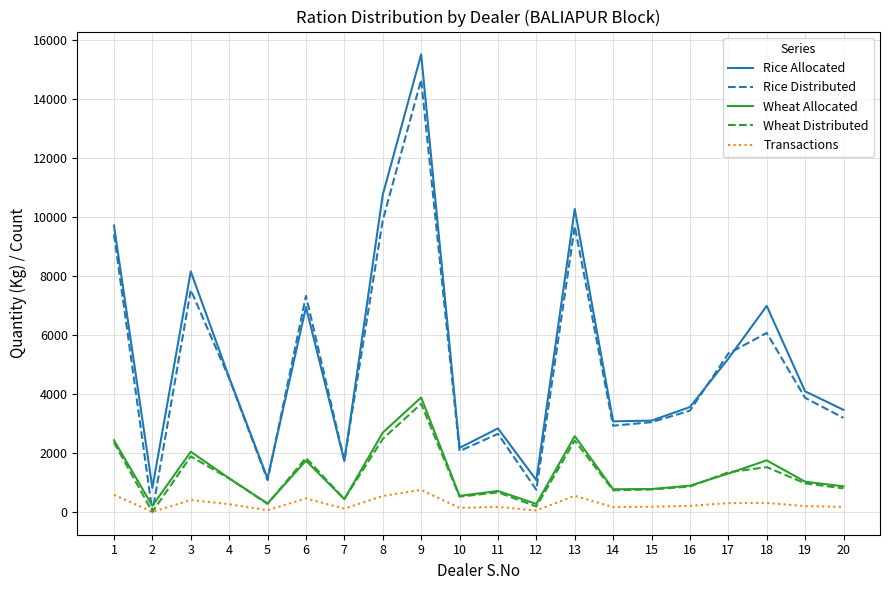

What is the minimum value for Rice Allocated?

812.0